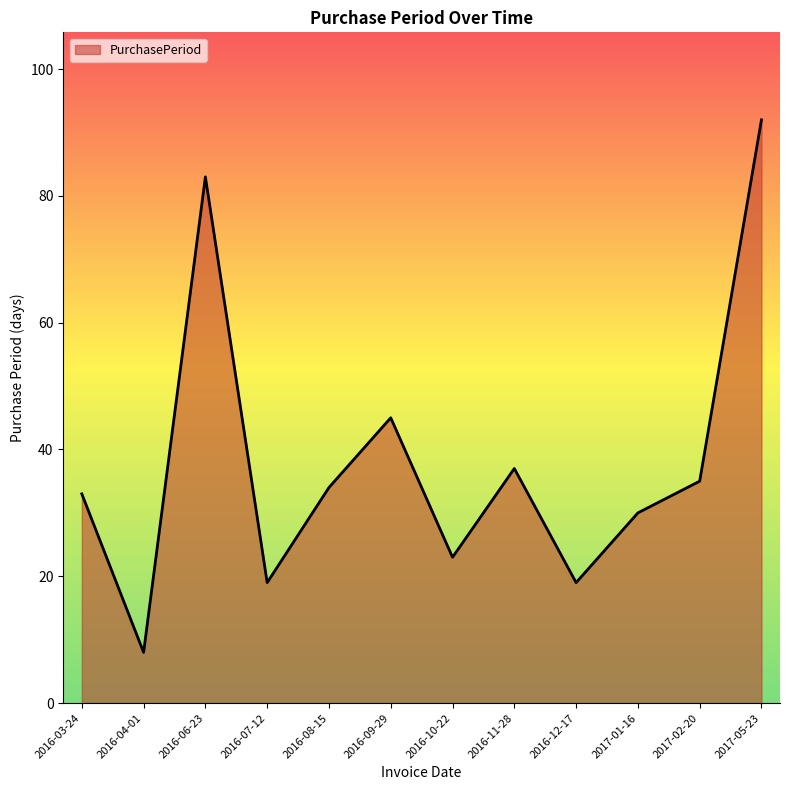

Reading left to right, extract all data points from this chart.

33	8	83	19	34	45	23	37	19	30	35	92